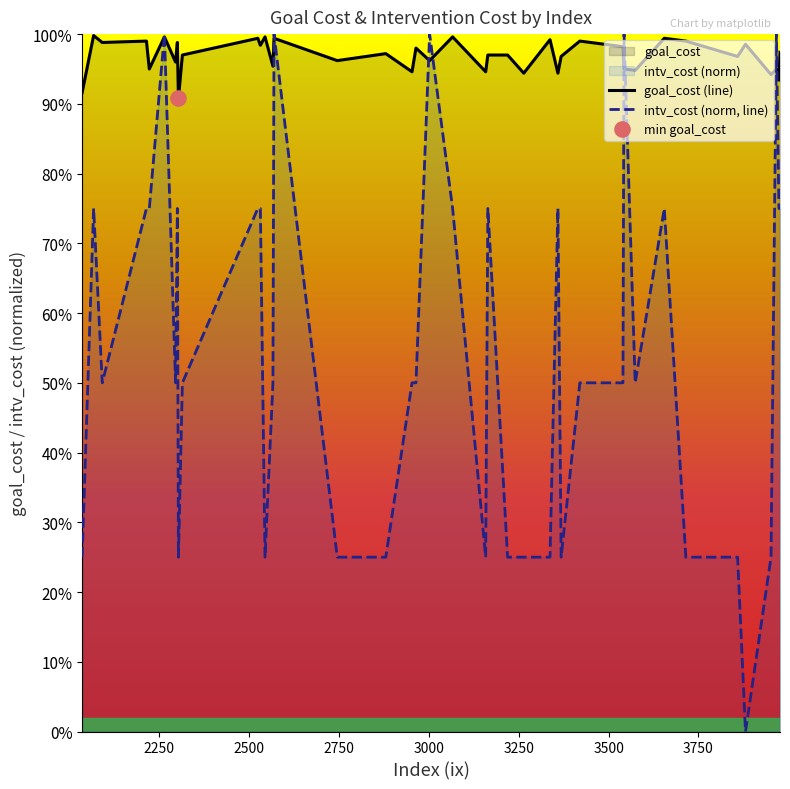

Is the value of goal_cost (line) at 34 greater than the value of intv_cost (norm, line) at 24?

Yes